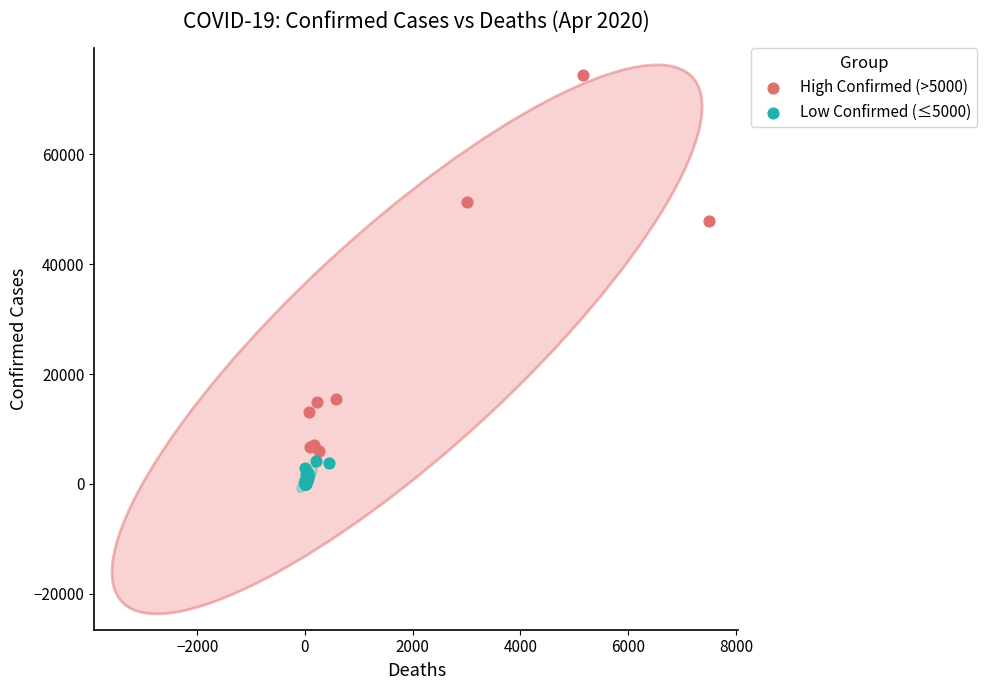

Which series reaches the minimum Y coordinate?

Low Confirmed (≤5000)